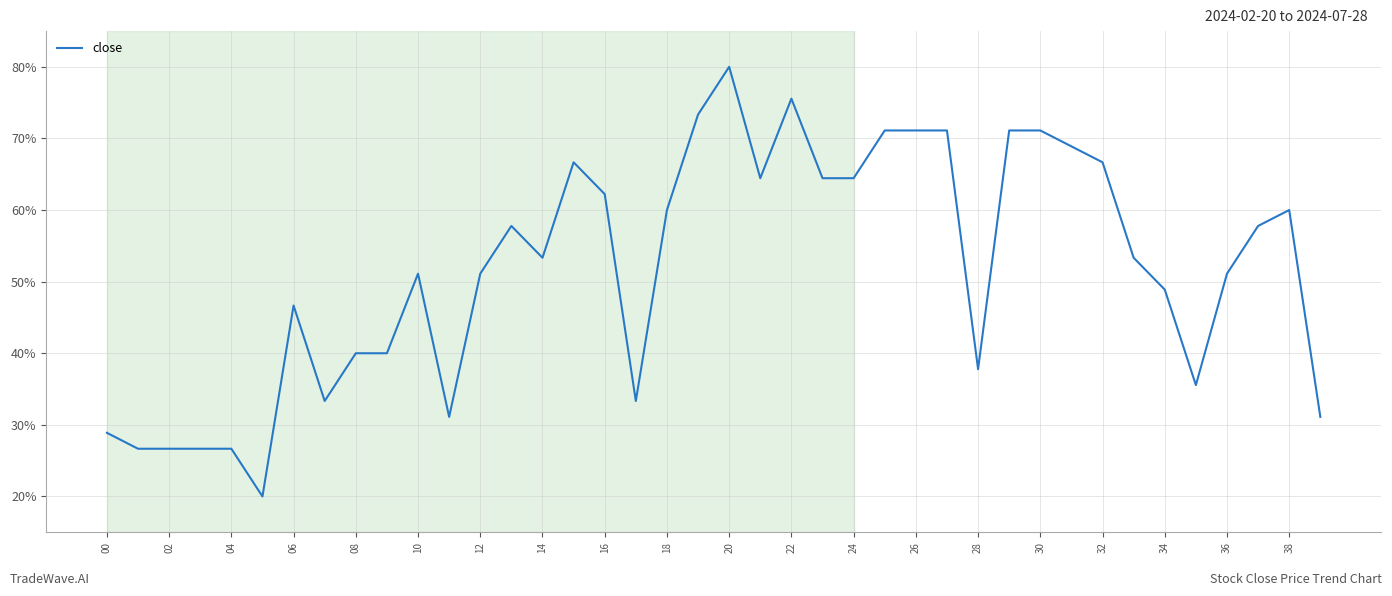

What is the minimum value shown in the chart?

20.0